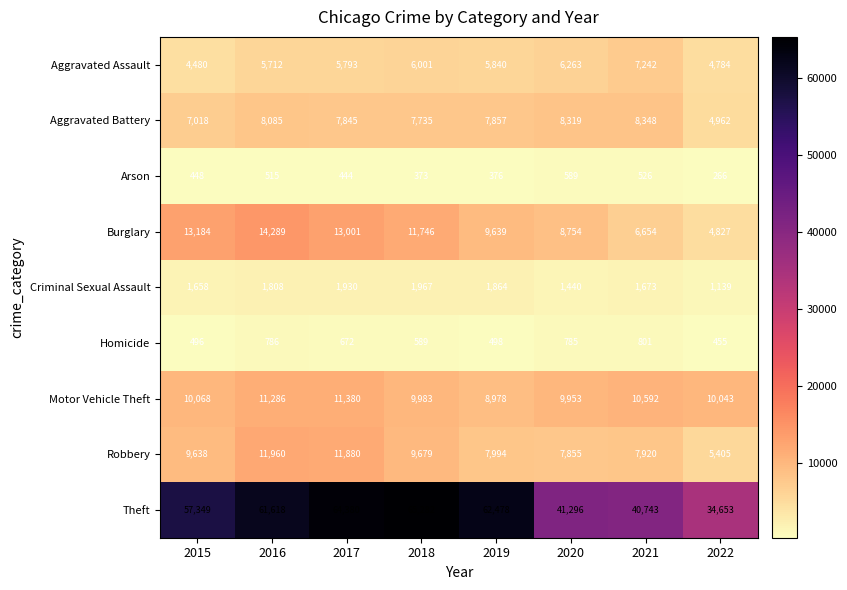

How many data points does each series have?

8